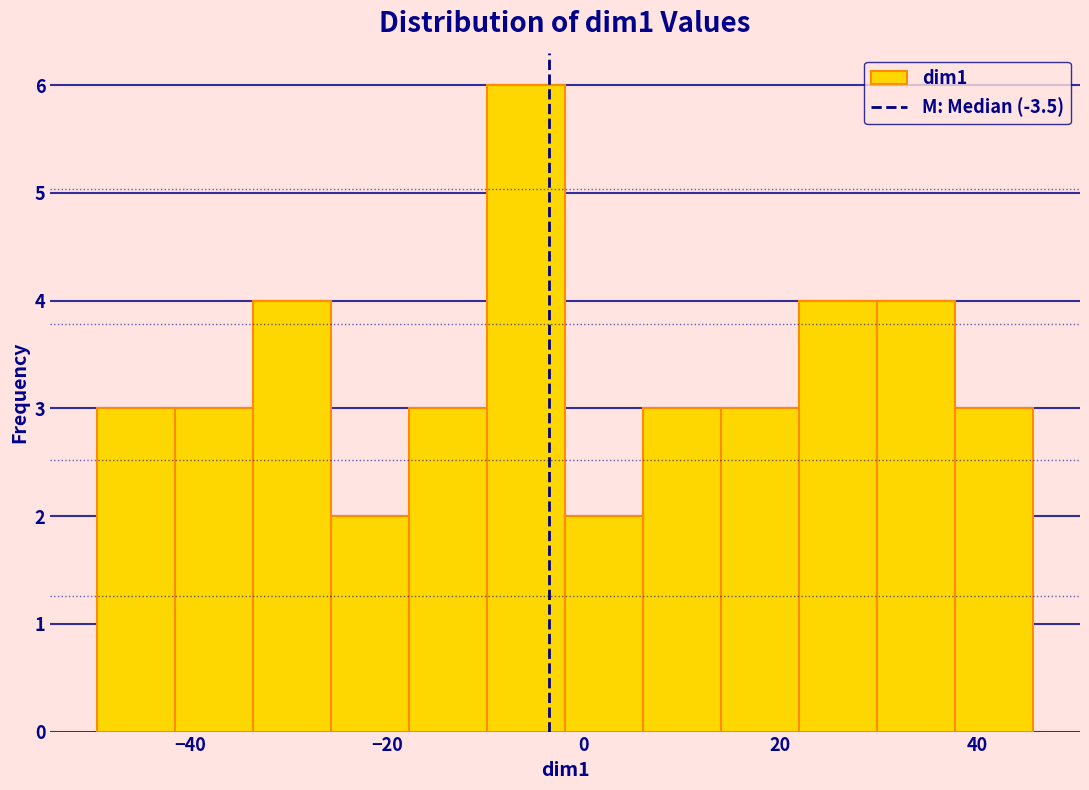

Read against the x-axis, roughly where is the centre of the tallest bar?

-6